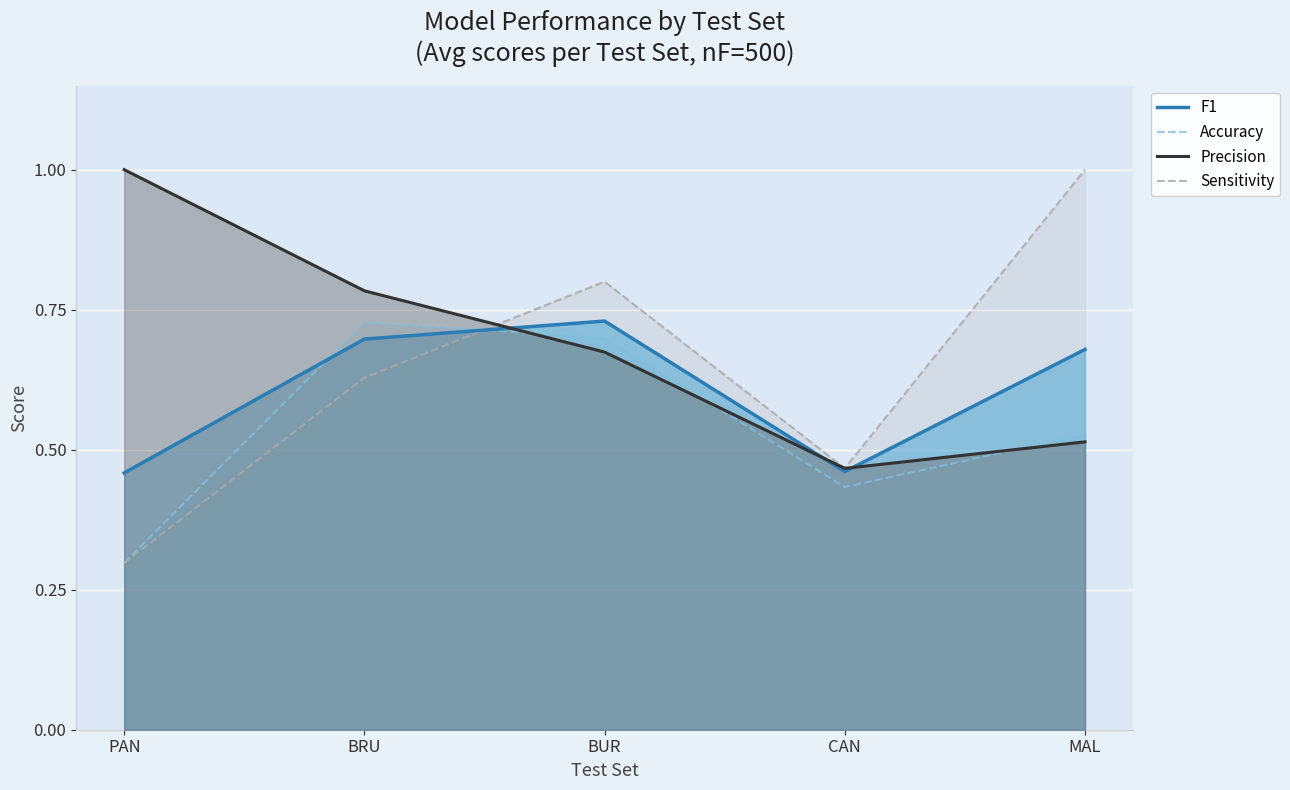

Rank the categories by Precision value from lowest to highest.

CAN, MAL, BUR, BRU, PAN